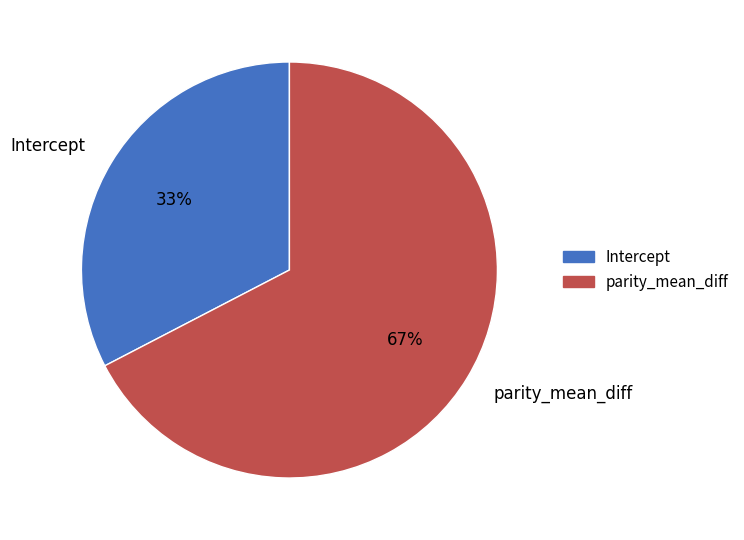

Is it true that Intercept is 39% of the pie?

False